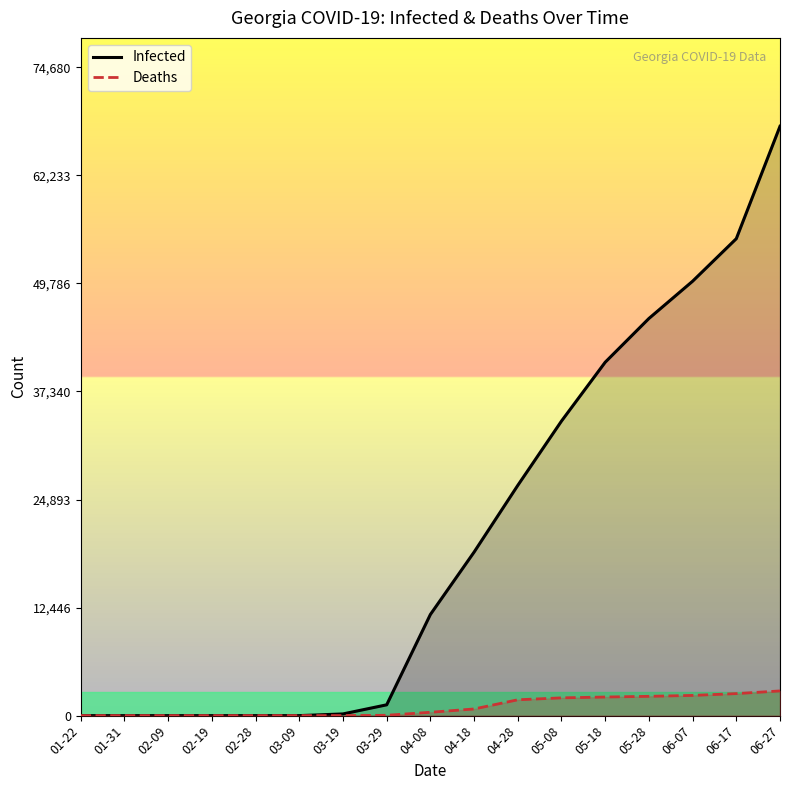

Reading left to right, extract all data points from this chart.

Infected: 0	0	0	0	0	2	197	1247	11653	18840	26525	33934	40711	45750	50043	54944	67891
Deaths: 0	0	0	0	0	0	5	40	388	768	1827	2048	2145	2224	2330	2538	2847